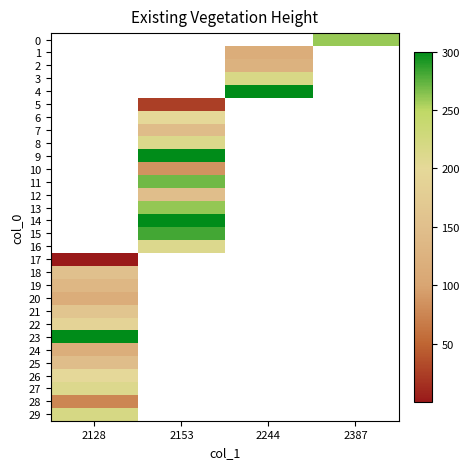

At which label does row_28 reach its peak?

2128